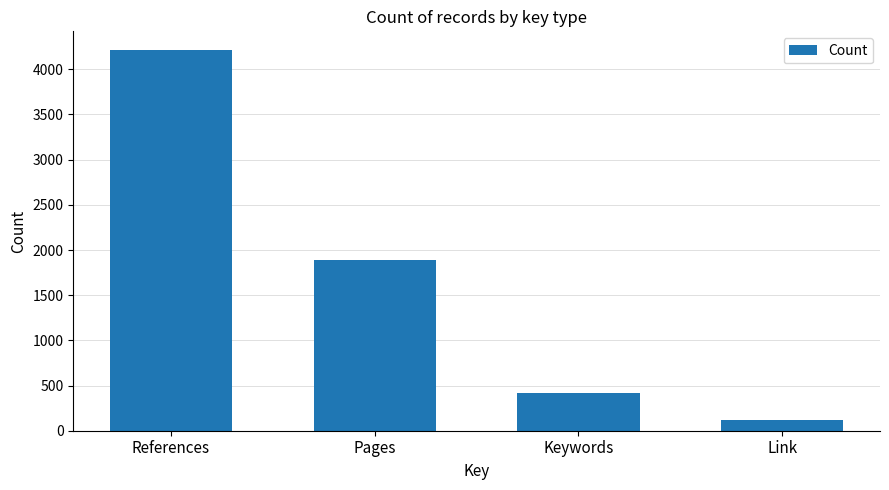

What is the maximum value shown in the chart?

4210